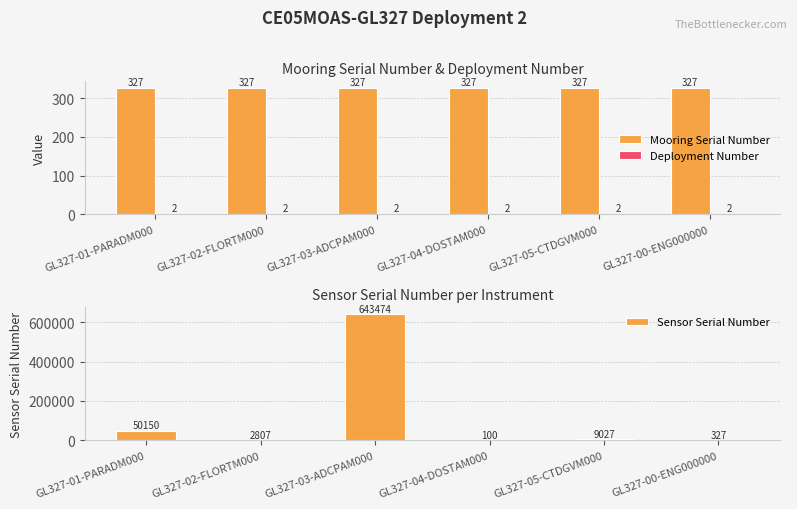

Rank the series at GL327-04-DOSTAM000 from lowest to highest value.

Deployment Number, Sensor Serial Number, Mooring Serial Number